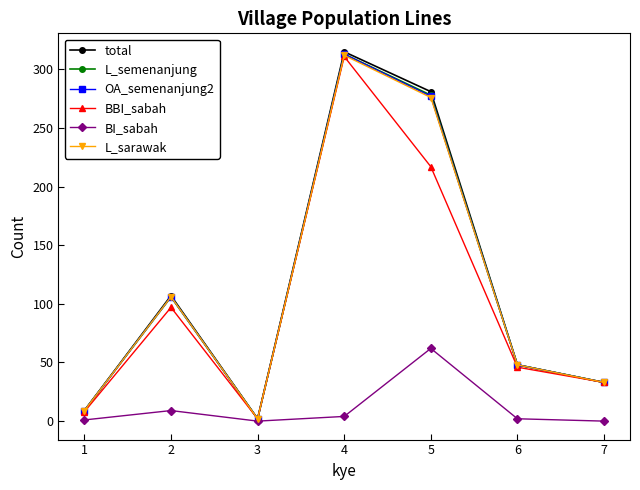

Which series changed the most between 3 and 5?

total